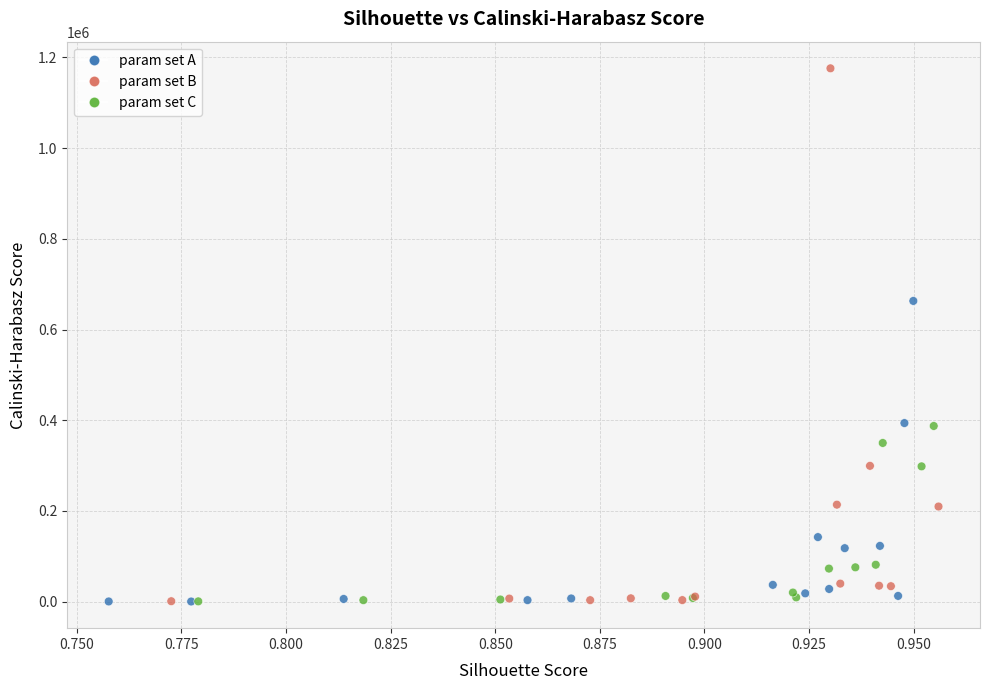

What Y value in the scatter plot is closest to 588153?

663069.0